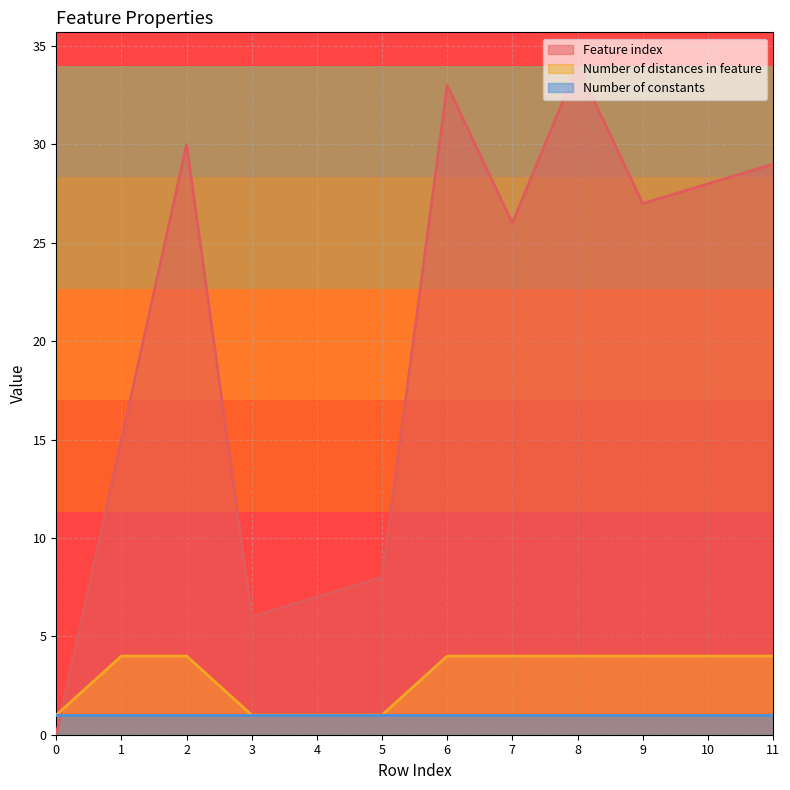

Which series has the widest spread of values?

Feature index